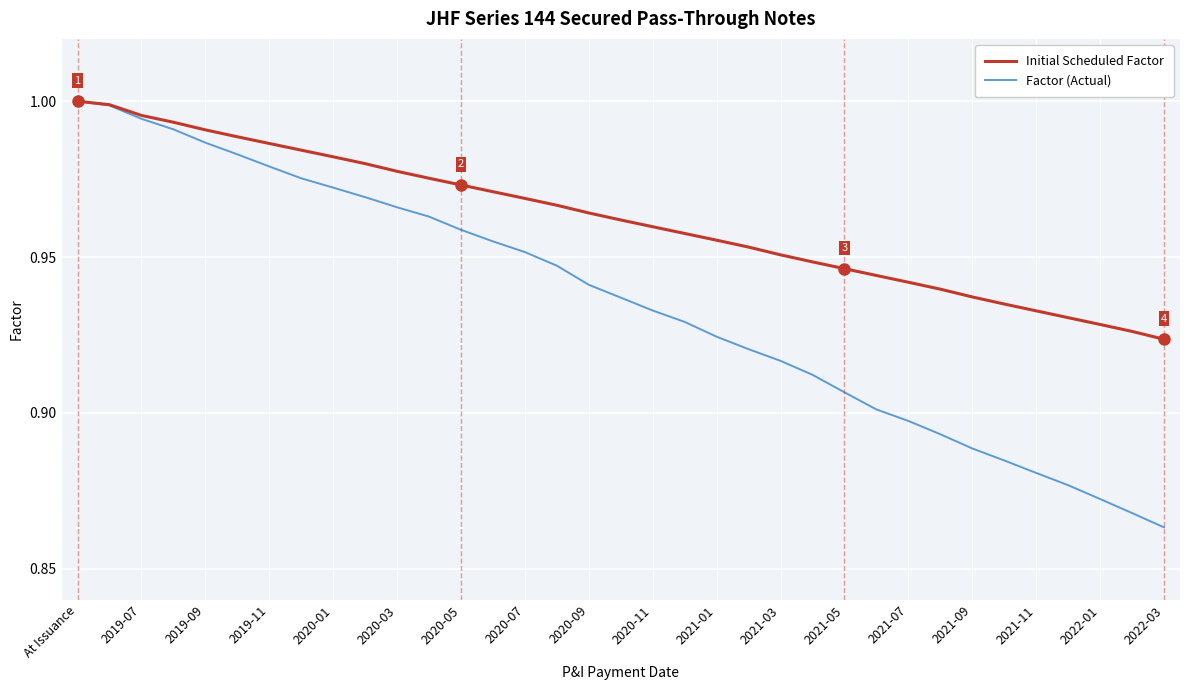

List the series in order of their overall mean, lowest first.

Factor (Actual), Initial Scheduled Factor